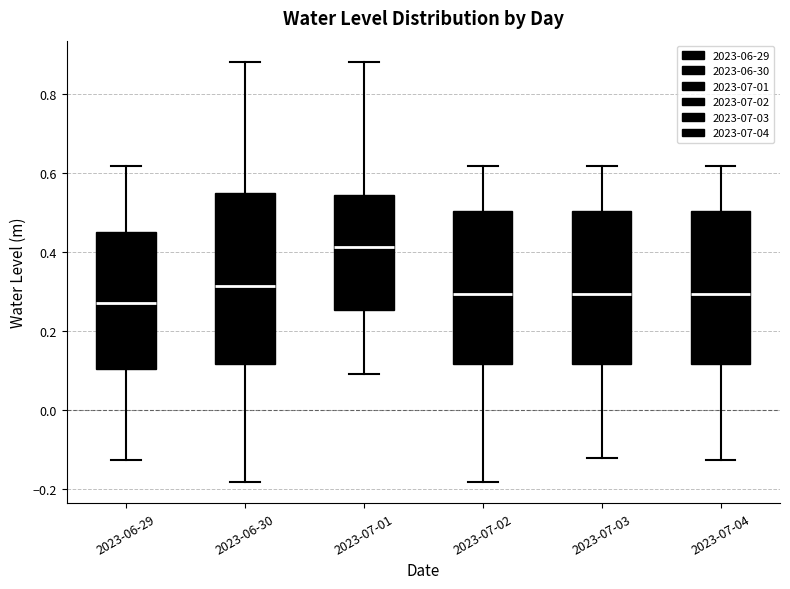

Reading left to right, read every box against the y-axis: the position of its median line, the range the box covers, and the ends of its whiskers. The values are not printed on the chart, so give them approximately, as read against the axis.

2023-06-29: median 0.26, box 0.10 to 0.44, whiskers -0.12 to 0.62
2023-06-30: median 0.32, box 0.12 to 0.54, whiskers -0.18 to 0.88
2023-07-01: median 0.42, box 0.26 to 0.54, whiskers 0.08 to 0.88
2023-07-02: median 0.30, box 0.12 to 0.50, whiskers -0.18 to 0.62
2023-07-03: median 0.30, box 0.12 to 0.50, whiskers -0.12 to 0.62
2023-07-04: median 0.30, box 0.12 to 0.50, whiskers -0.12 to 0.62